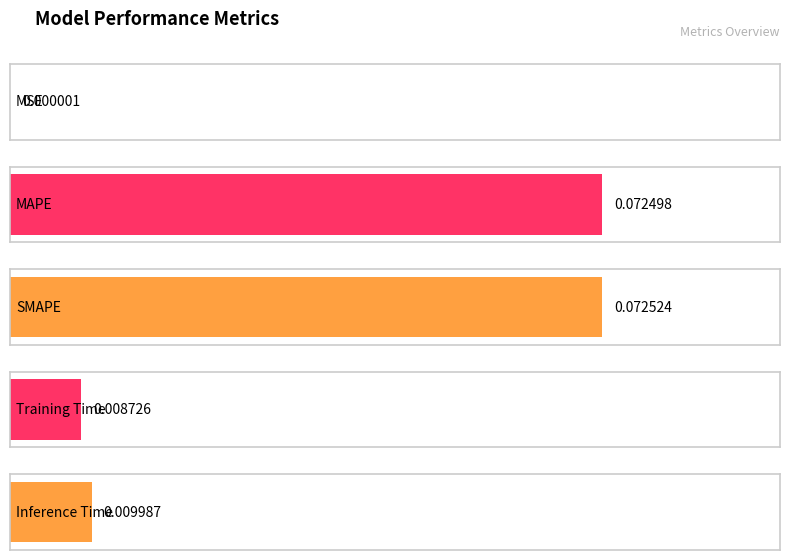

What is the greatest value displayed?

0.1